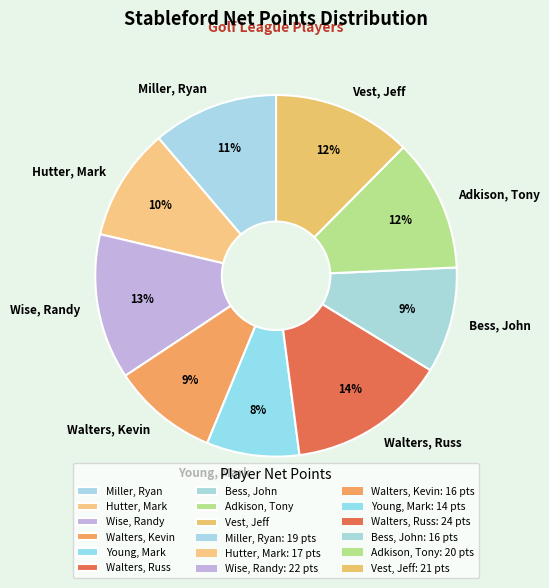

Which category has the biggest portion of the pie?

Walters, Russ